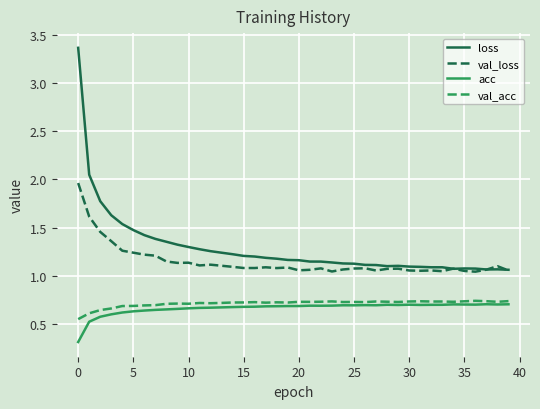

What are all the series names shown in the legend?

loss, val_loss, acc, val_acc